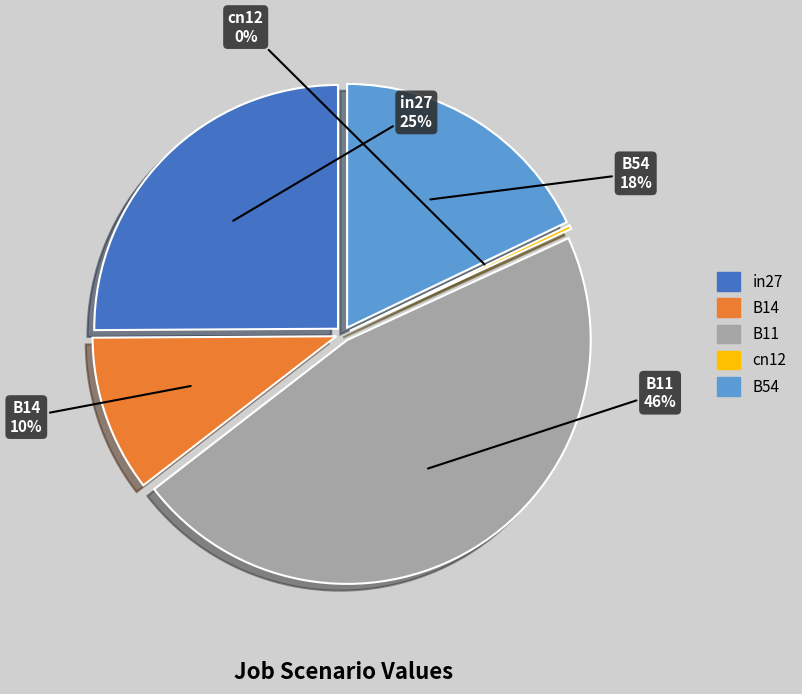

Rank the categories by value from lowest to highest.

cn12, B14, B54, in27, B11